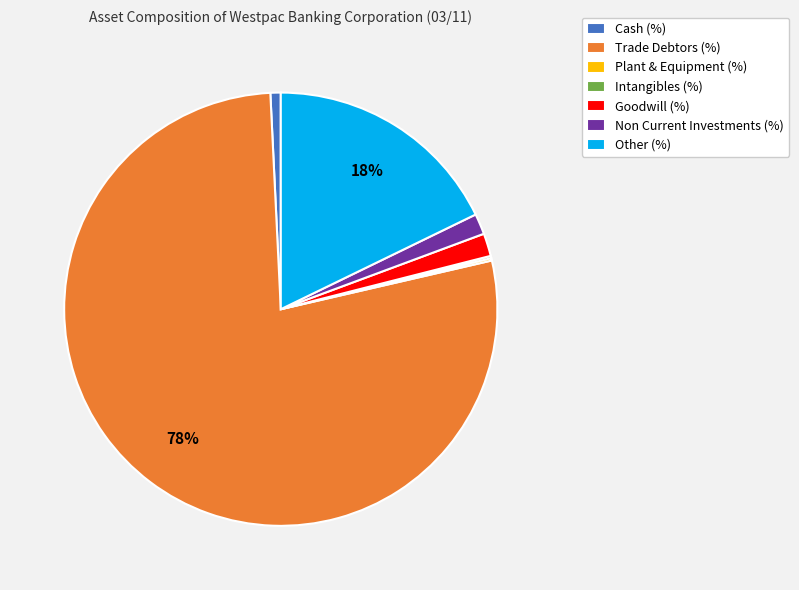

To the nearest percent, what is the difference between the Other (%) and Cash (%) slice percentages?

17%